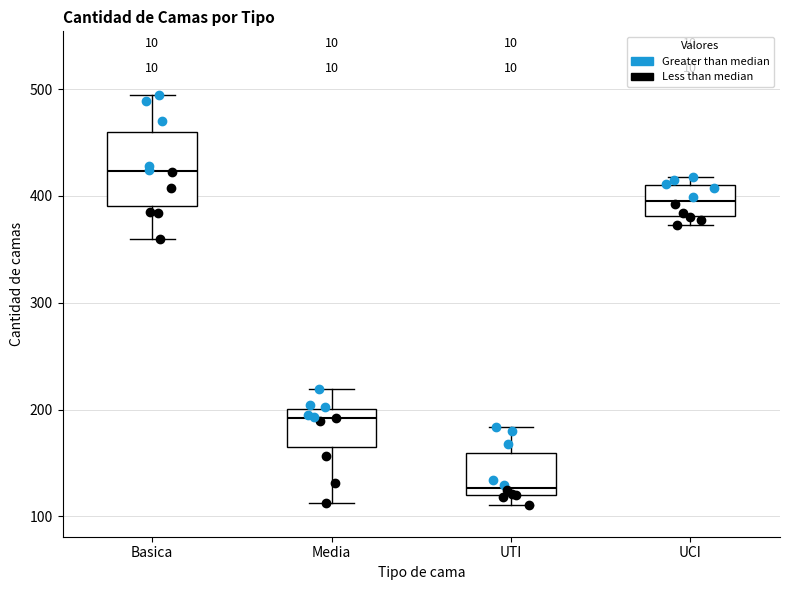

Reading left to right, transcribe this box plot: for each box, give where its median line is, the range the box spans, and where its two whiskers end, as read against the y-axis. The values are not printed on the chart, so give them approximately, as read against the axis.

Basica: median 420, box 390 to 460, whiskers 360 to 490
Media: median 190, box 170 to 200, whiskers 110 to 220
UTI: median 130, box 120 to 160, whiskers 110 to 180
UCI: median 400, box 380 to 410, whiskers 370 to 420